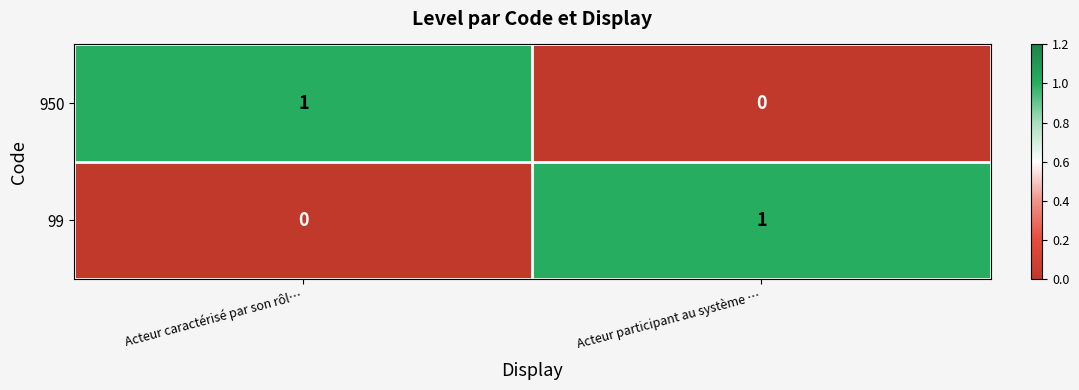

Reading left to right, extract all data points from this chart.

950: 1	0
99: 0	1